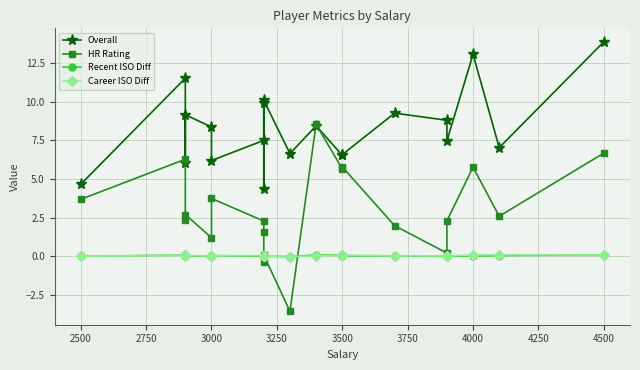

In Recent ISO Diff, how many points are higher than both neighbors (excluding endpoints)?

5